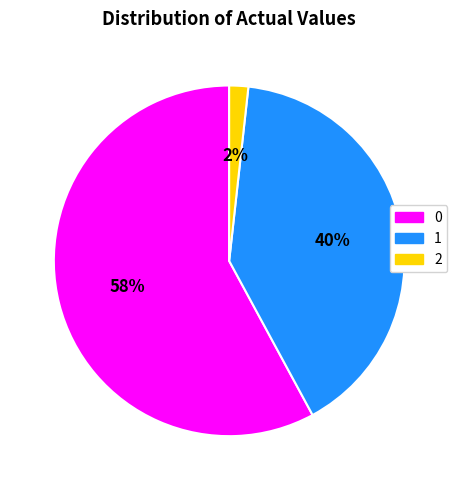

To the nearest percent, what is the combined percentage of 0 and 1?

98%